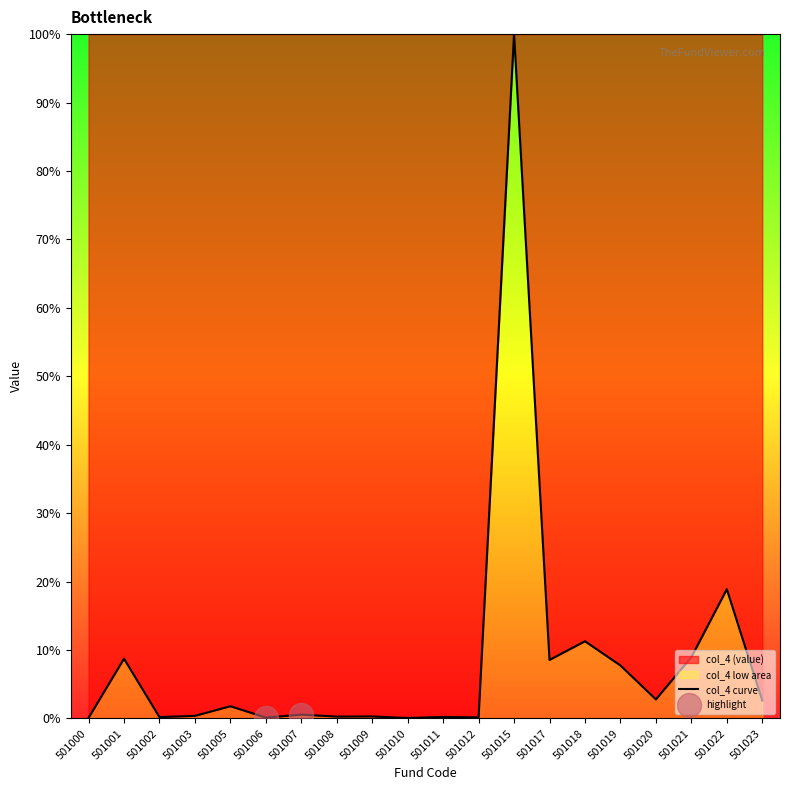

Approximately how many times larger is the value at 501001 compared to 501019?

1.1